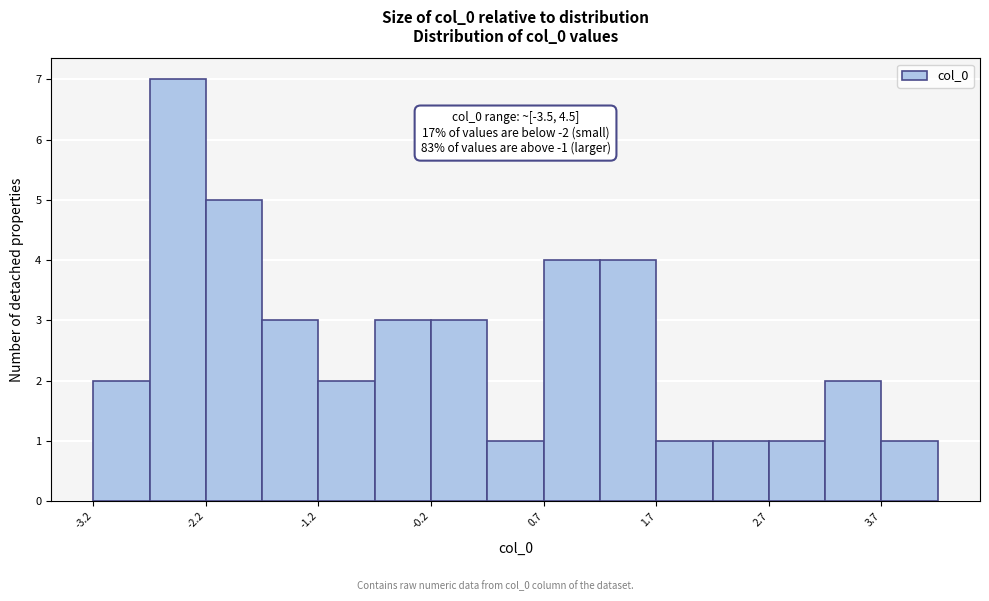

Which range on the x-axis has the tallest bar?

-2.7 to -2.2